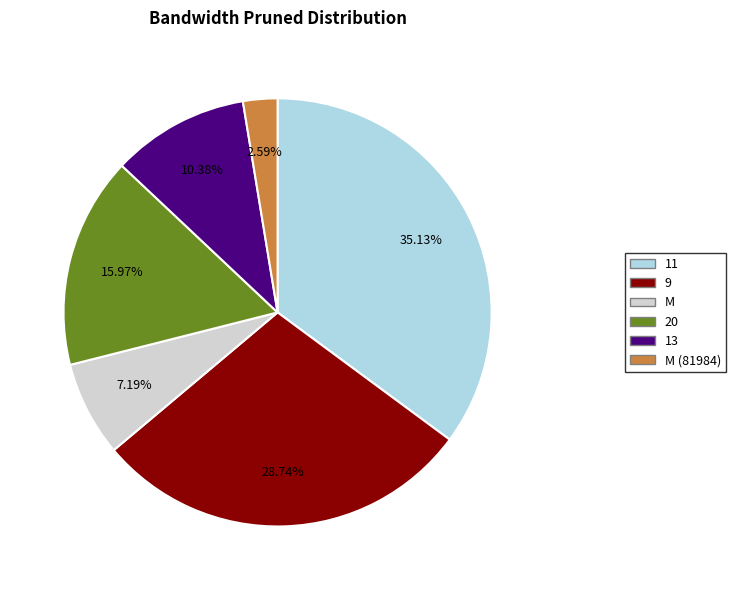

Between M and M (81984), which is larger?

M